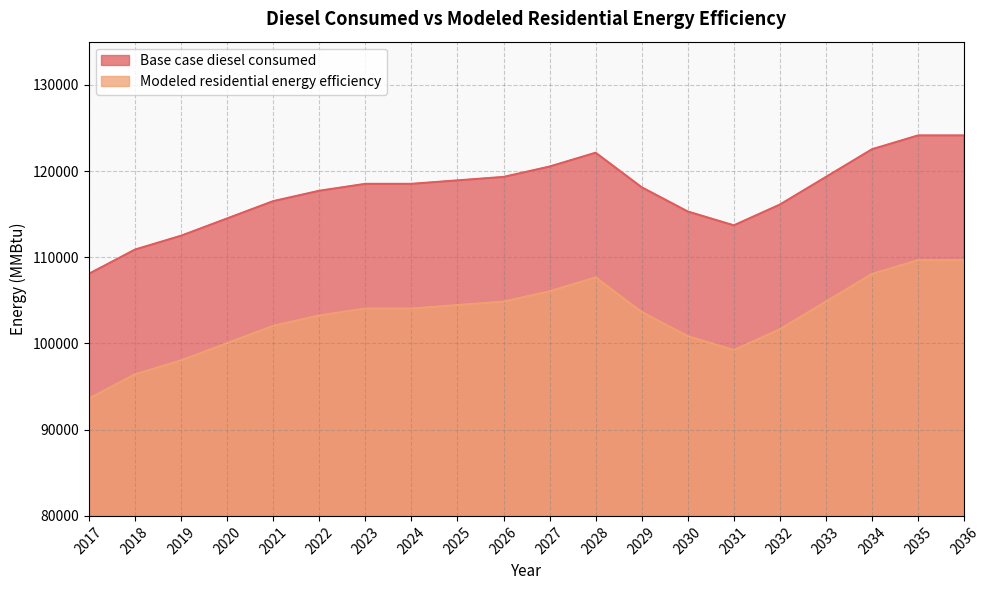

List the series in order of their overall mean, highest first.

Base case diesel consumed, Modeled residential energy efficiency